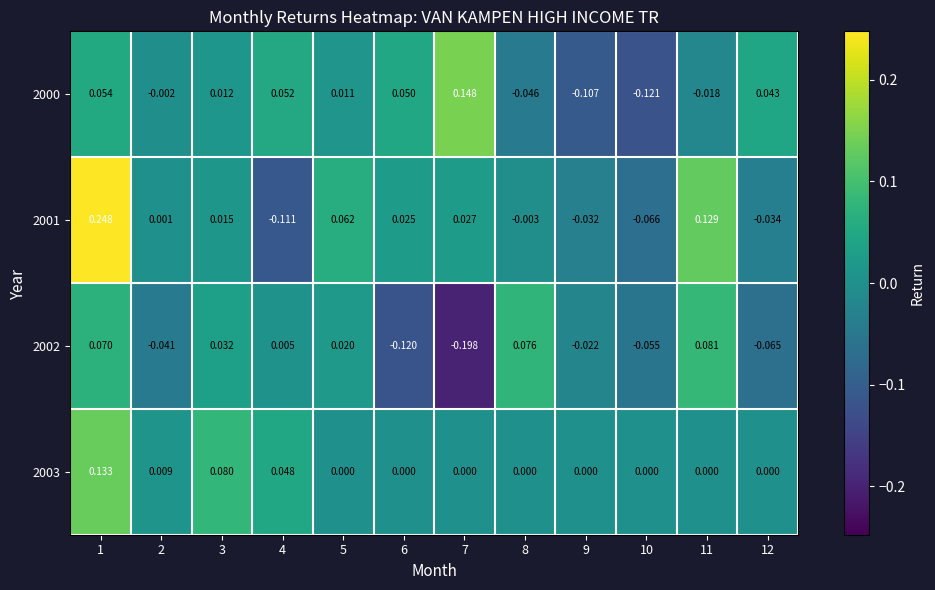

Rank the series by their maximum value, from highest to lowest.

2001, 2000, 2003, 2002